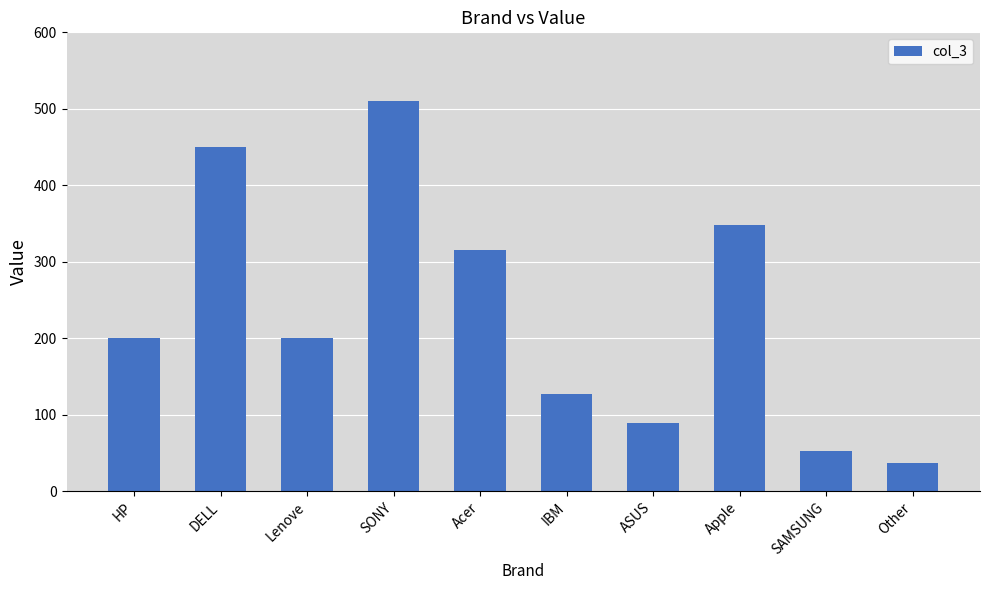

What value does the data have at SAMSUNG?

53